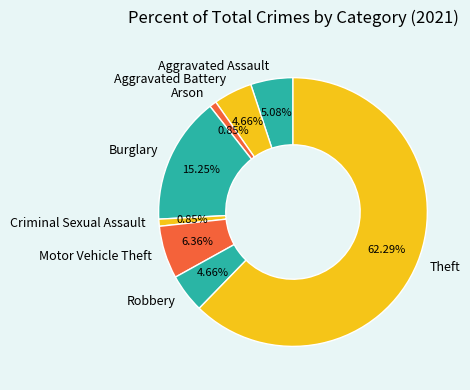

The Burglary slice represents 15% of the pie. True or false?

True